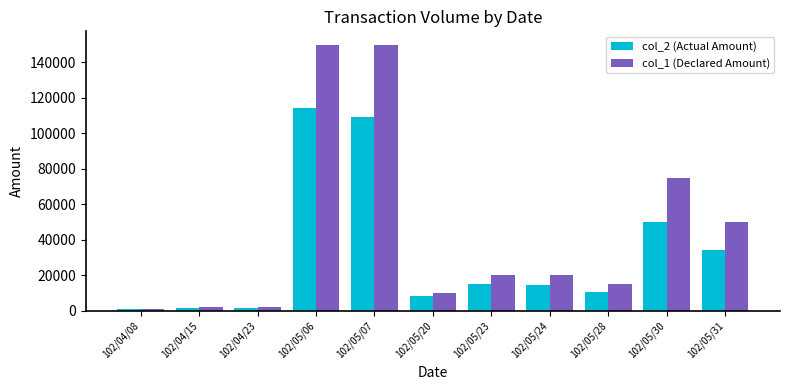

Rank the series at 102/05/30 from highest to lowest value.

col_1 (Declared Amount), col_2 (Actual Amount)